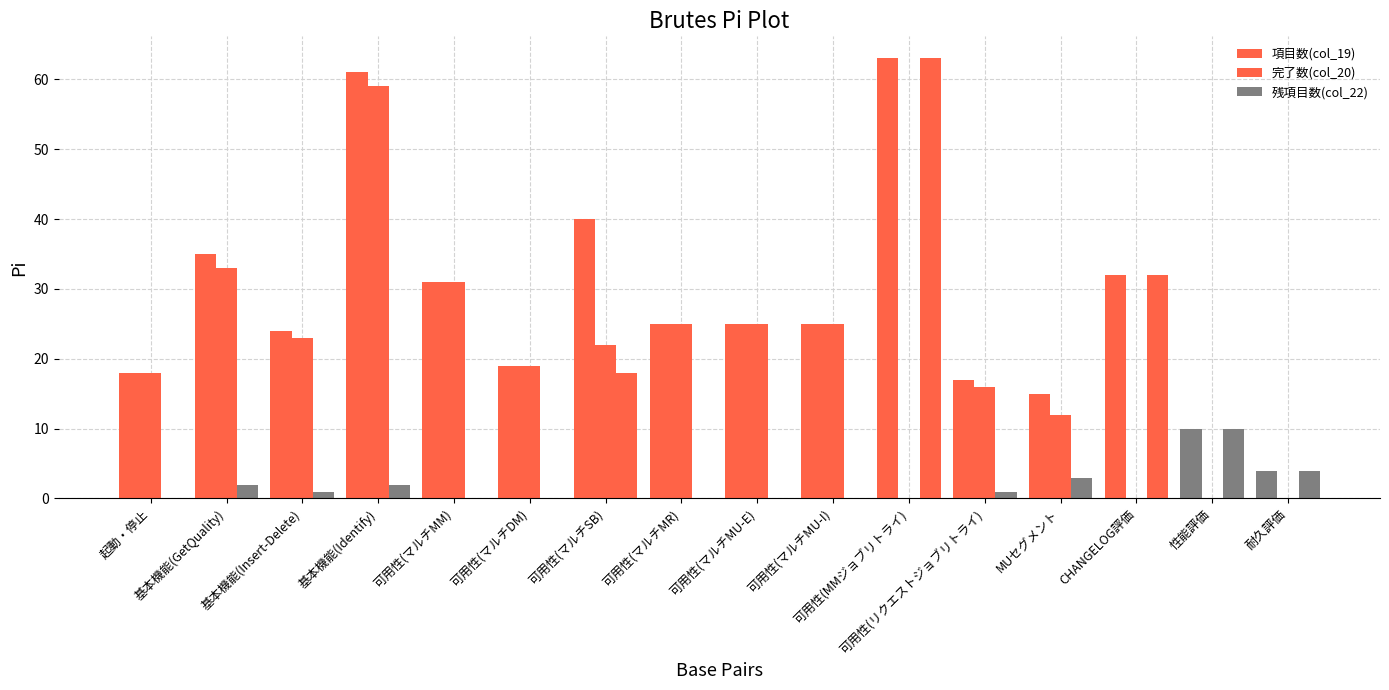

Which series has the largest range (max minus min)?

残項目数(col_22)